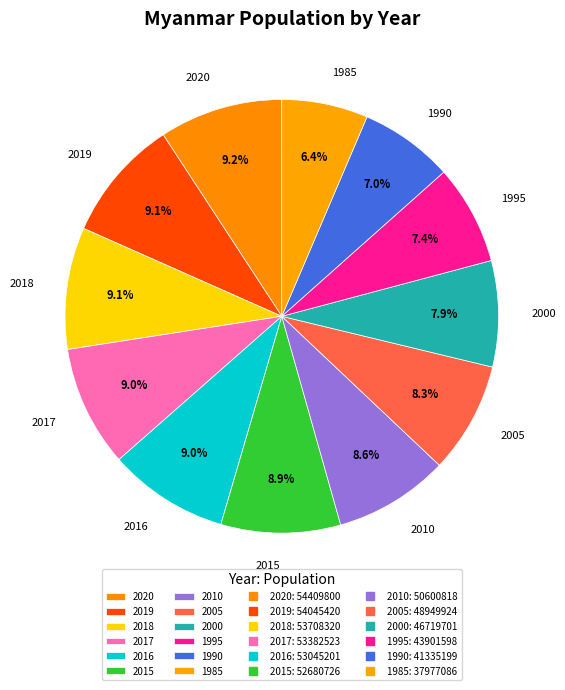

The 2005 slice represents 22% of the pie. True or false?

False